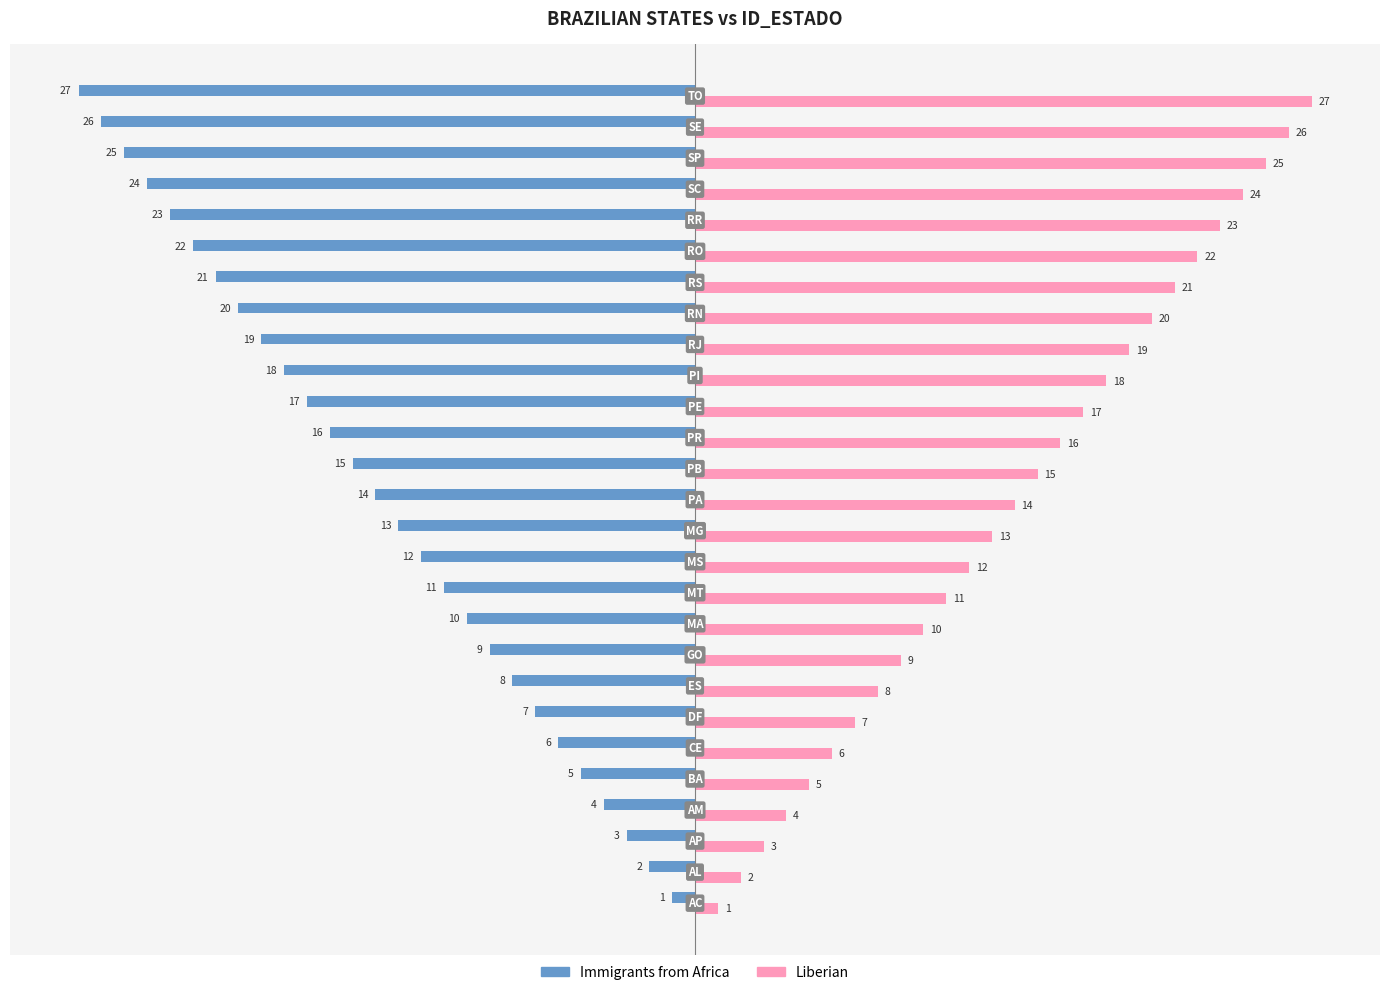

What is the sum of all Liberian values?

378